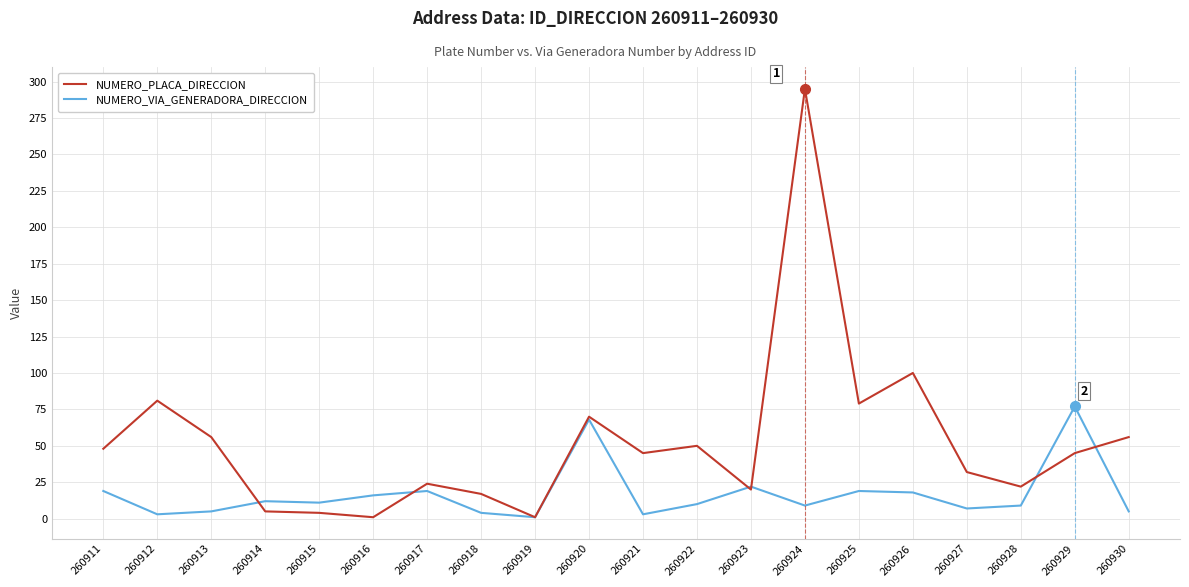

Rank the series at 260928 from highest to lowest value.

NUMERO_PLACA_DIRECCION, NUMERO_VIA_GENERADORA_DIRECCION